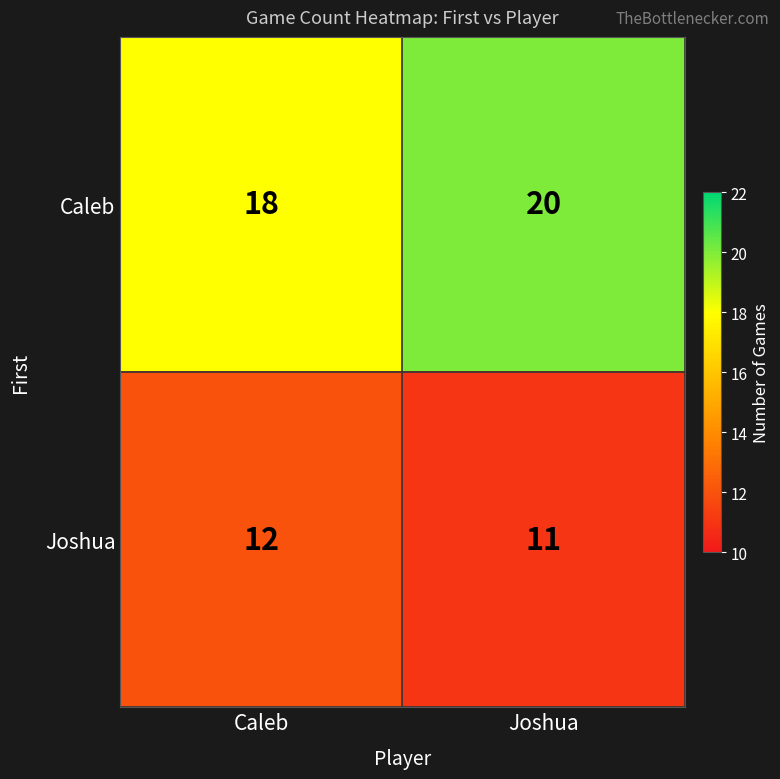

The Caleb series shows 29 at Joshua. True or false?

False